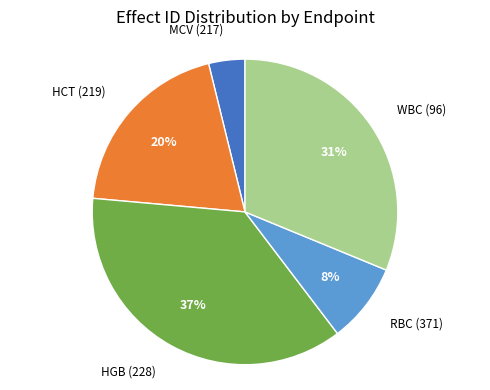

Is there a majority slice in this chart?

No